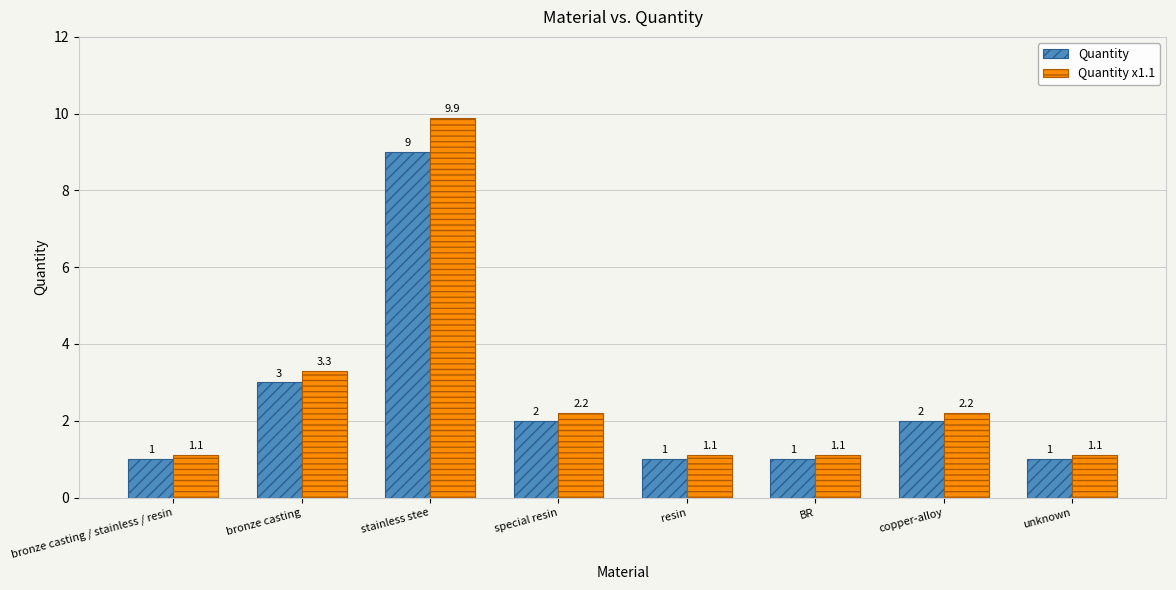

What is the value of the Quantity bar at the 7th from the left?

2.0